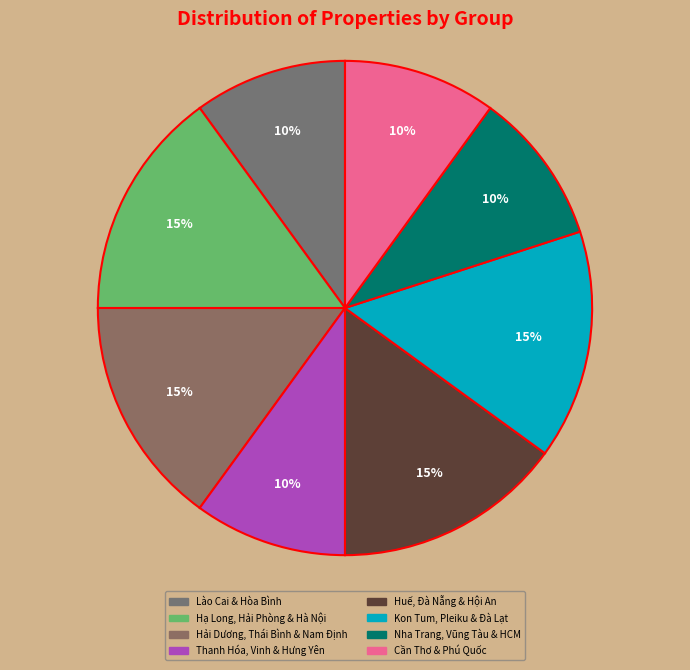

To the nearest percent, what is the difference between the largest and smallest slice percentages?

5%